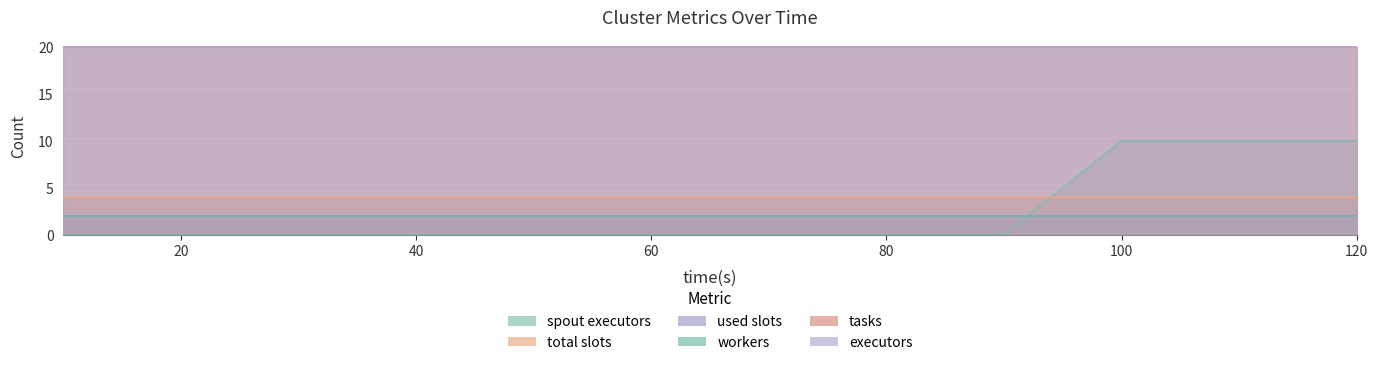

True or false: total_slots has more than 0 interior local peaks.

False